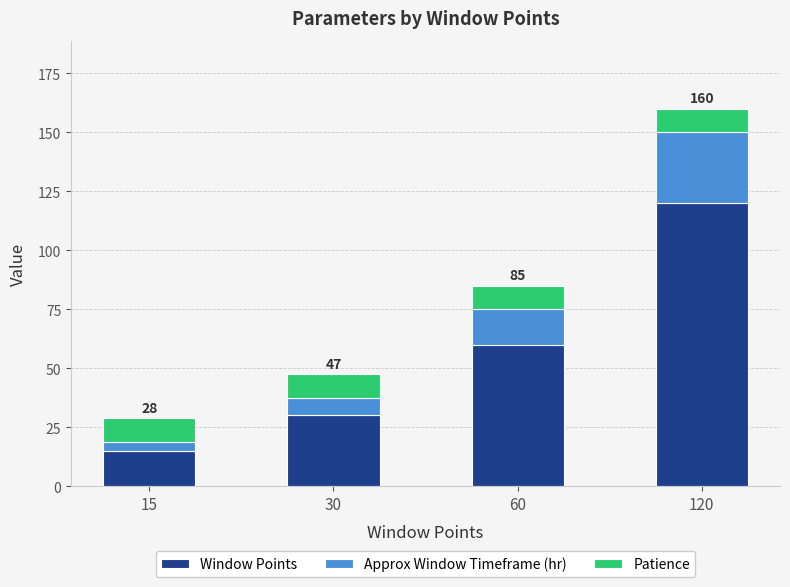

Which category has the highest value in the Window Points series?

120